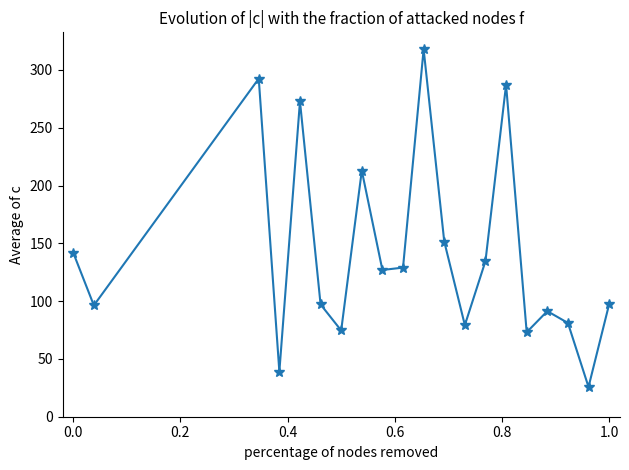

What is the greatest value displayed?

317.9